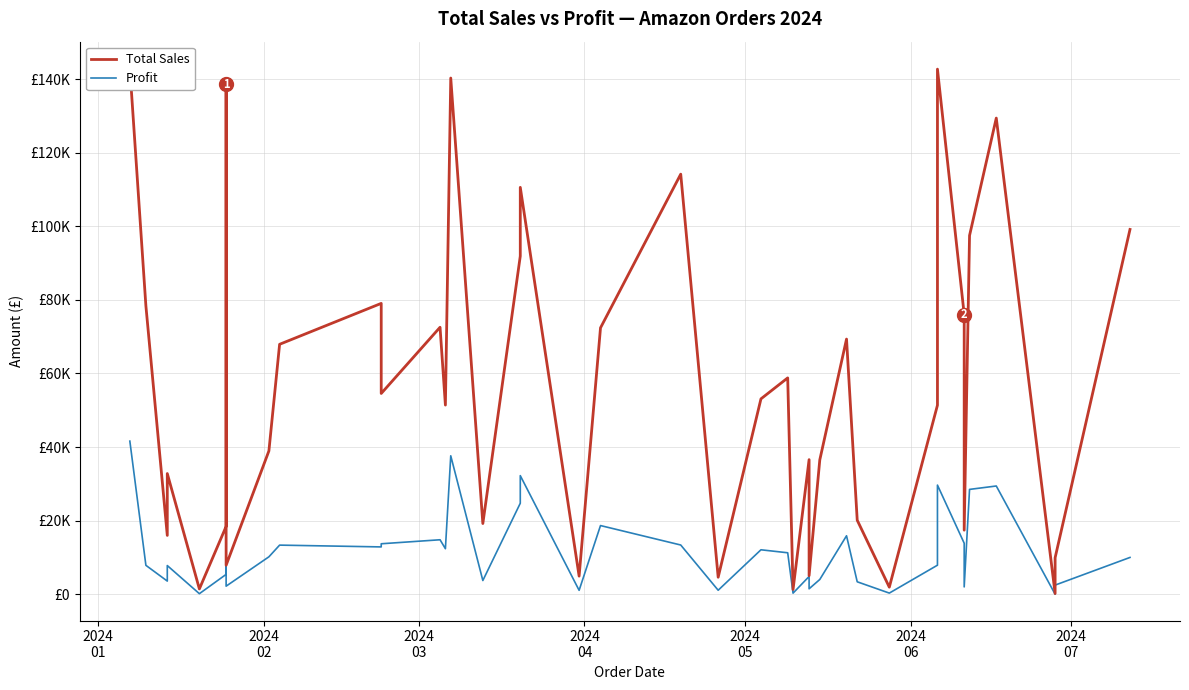

The Profit series shows 738 at 21. True or false?

False